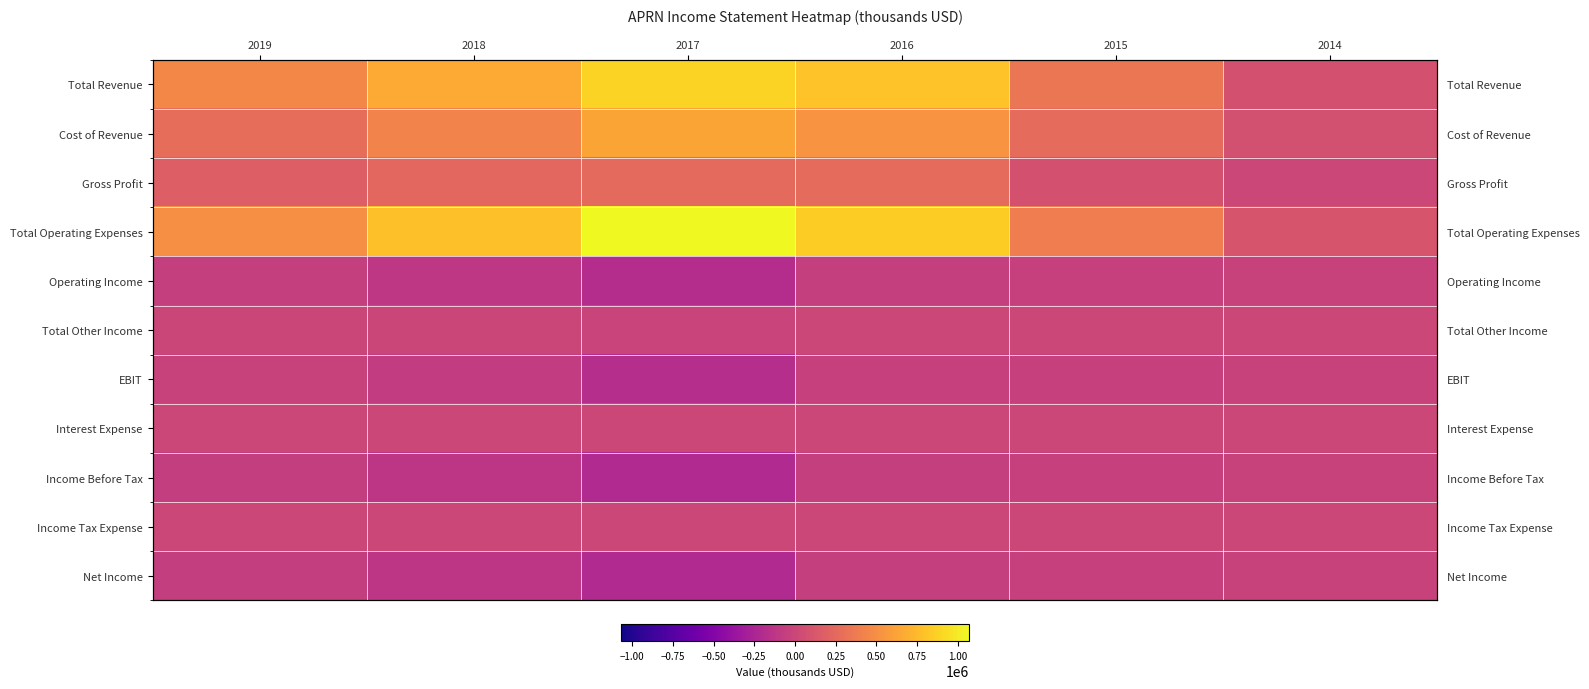

What is the approximate value of Income Before Tax at 2017?

-210100